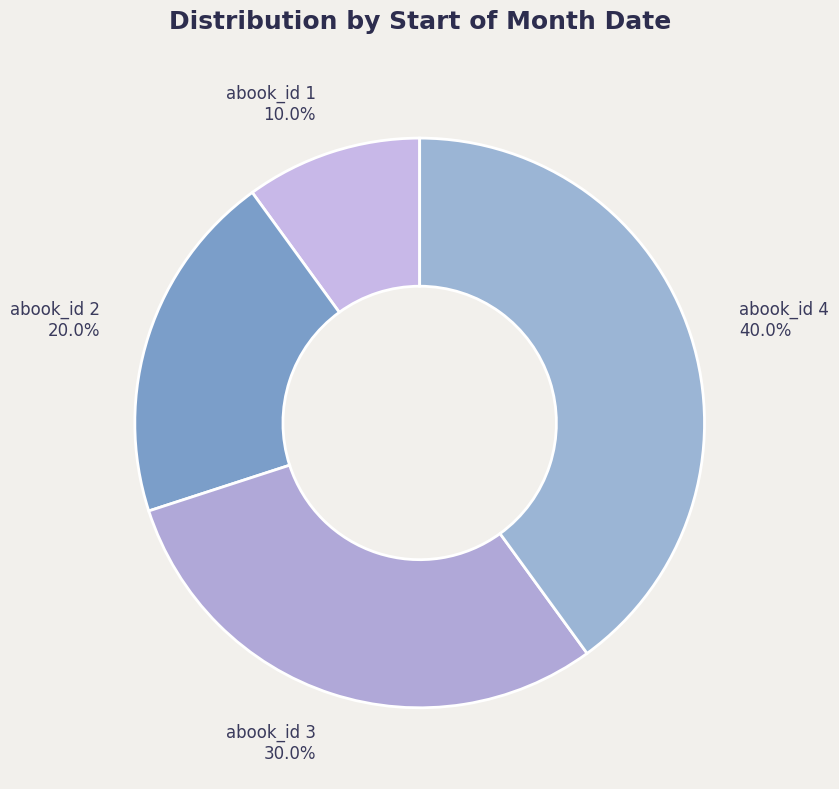

What percentage do abook_id 3 and abook_id 4 together represent?

70.0%